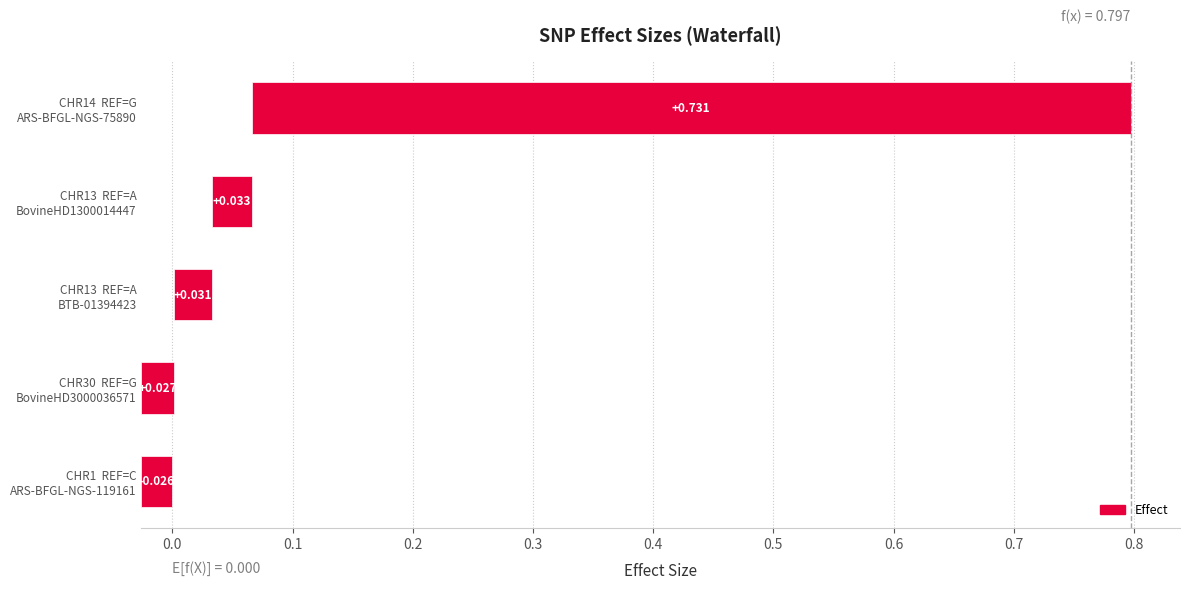

Read the value at ARS-BFGL-NGS-75890.

0.7